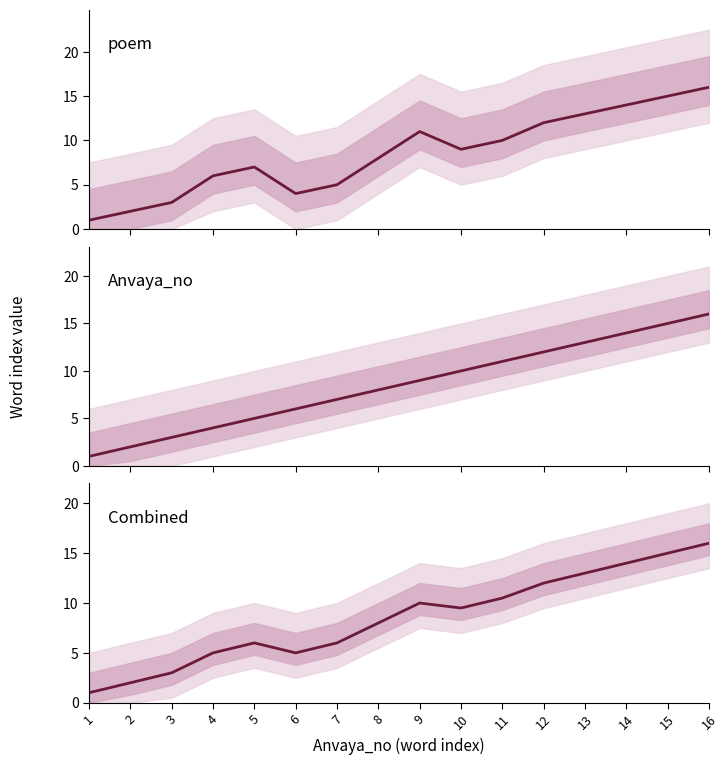

Which series has the widest spread of values?

poem